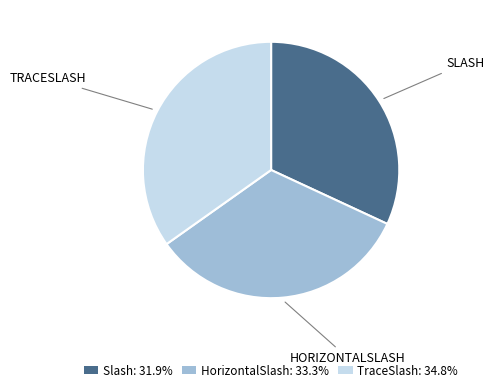

How many segments does this pie chart have?

3